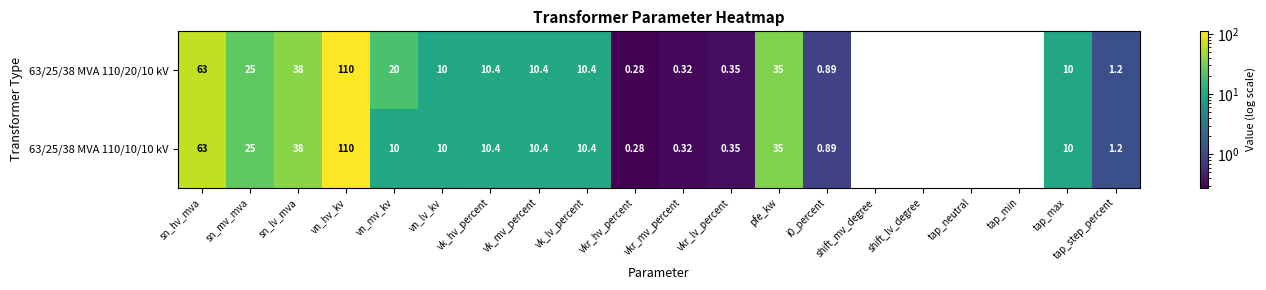

True or false: 63/25/38 MVA 110/10/10 kV has a value of 97.2 at sn_hv_mva.

False